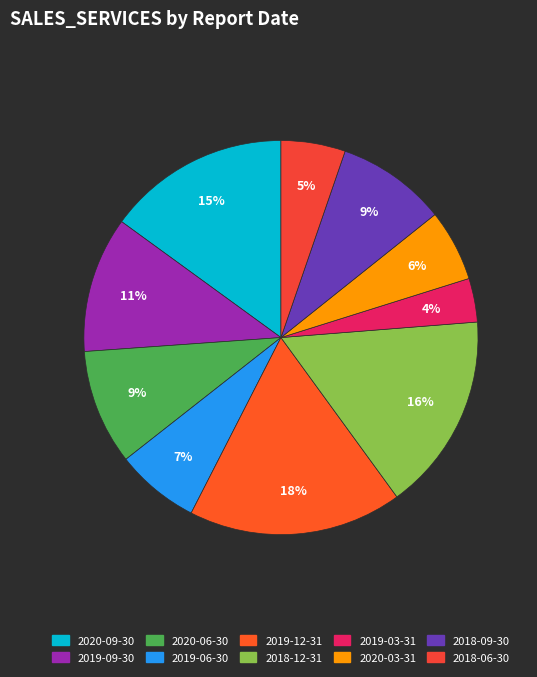

Is the sum of 2020-09-30 and 2018-06-30 greater than half?

No